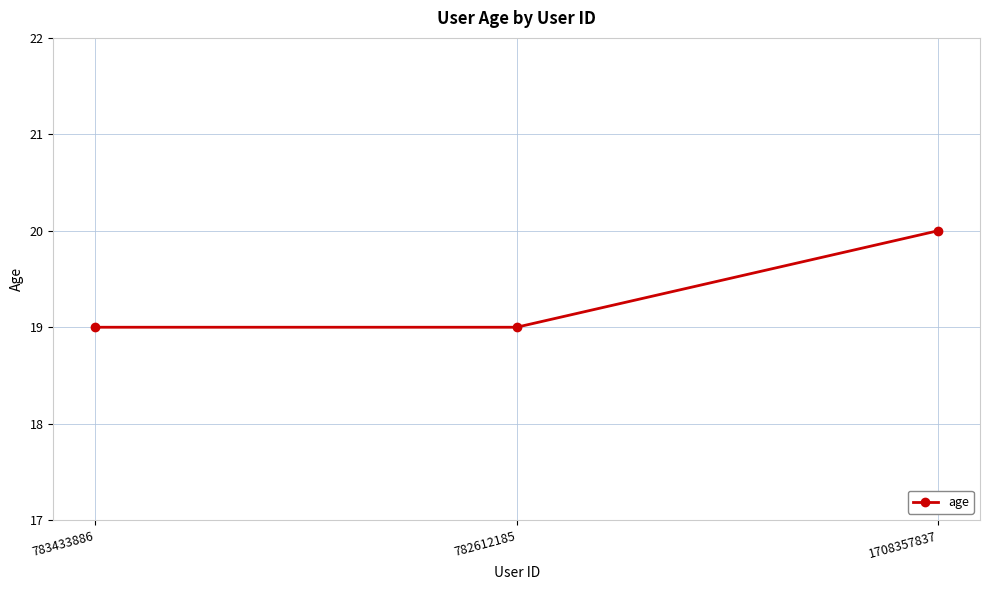

What position from the right is 783433886?

3